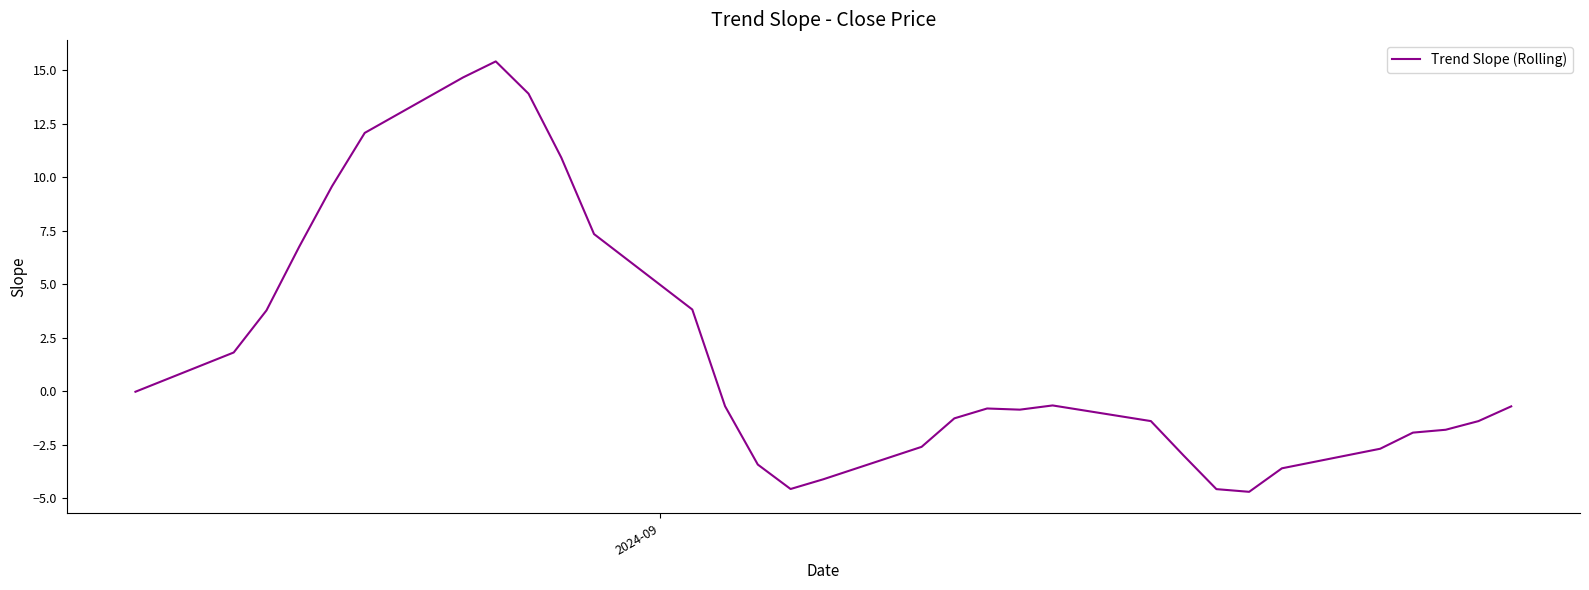

How many interior local peaks (higher than both neighbors) does the data have?

3